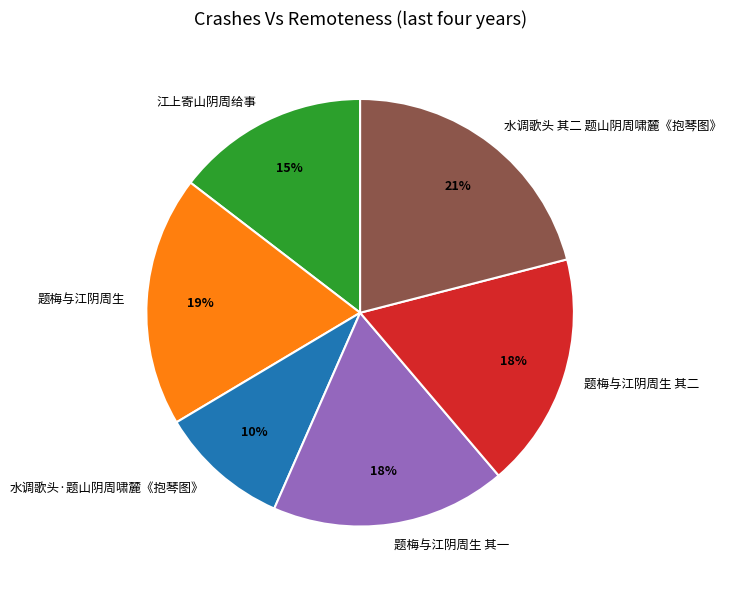

Is 江上寄山阴周给事 the majority of the pie?

No